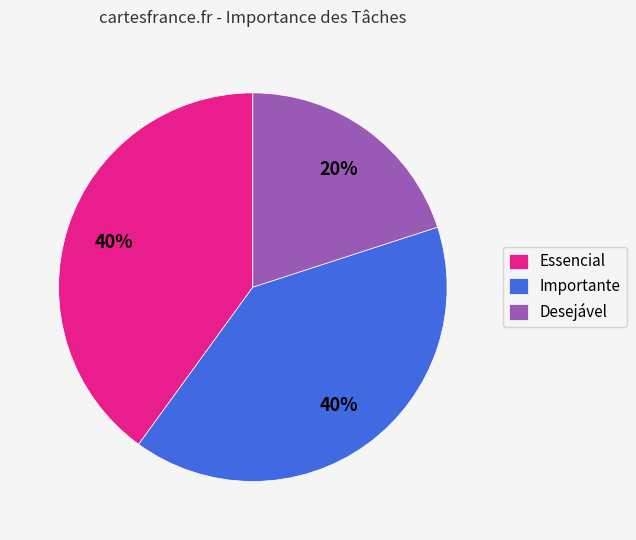

To the nearest percent, what percentage of the pie is Essencial?

40%